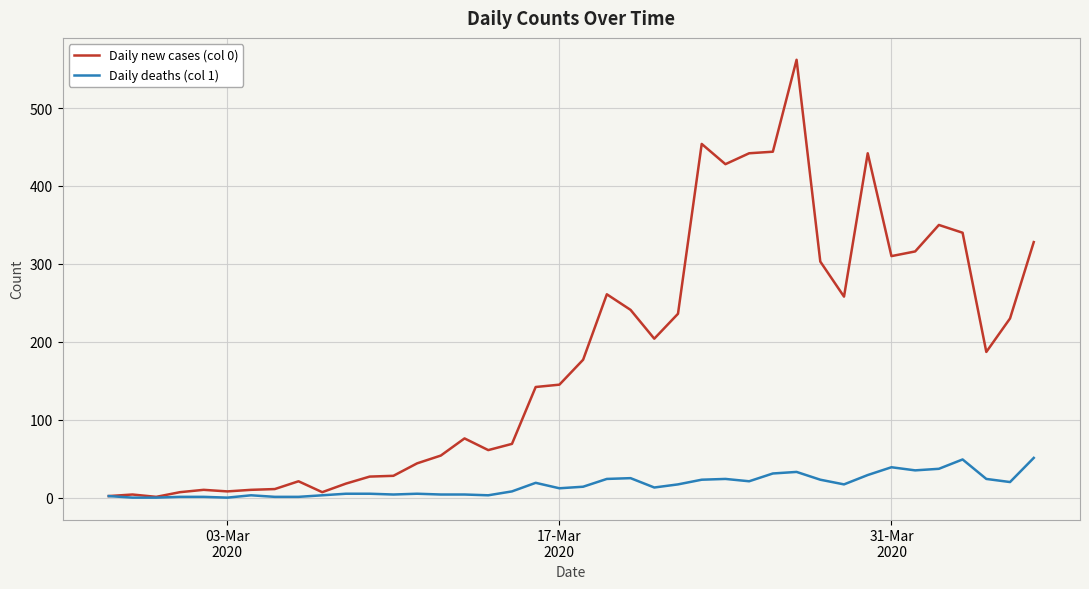

Which series has the largest range (max minus min)?

Daily new cases (col 0)